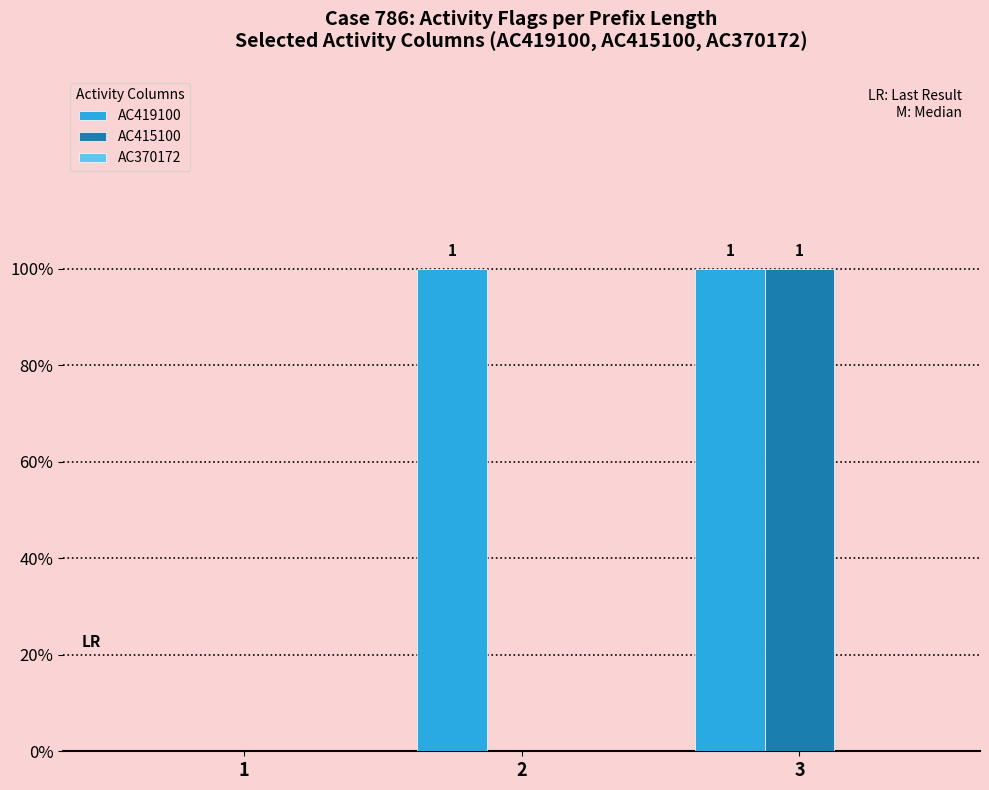

Does the chart contain stacked bars?

No